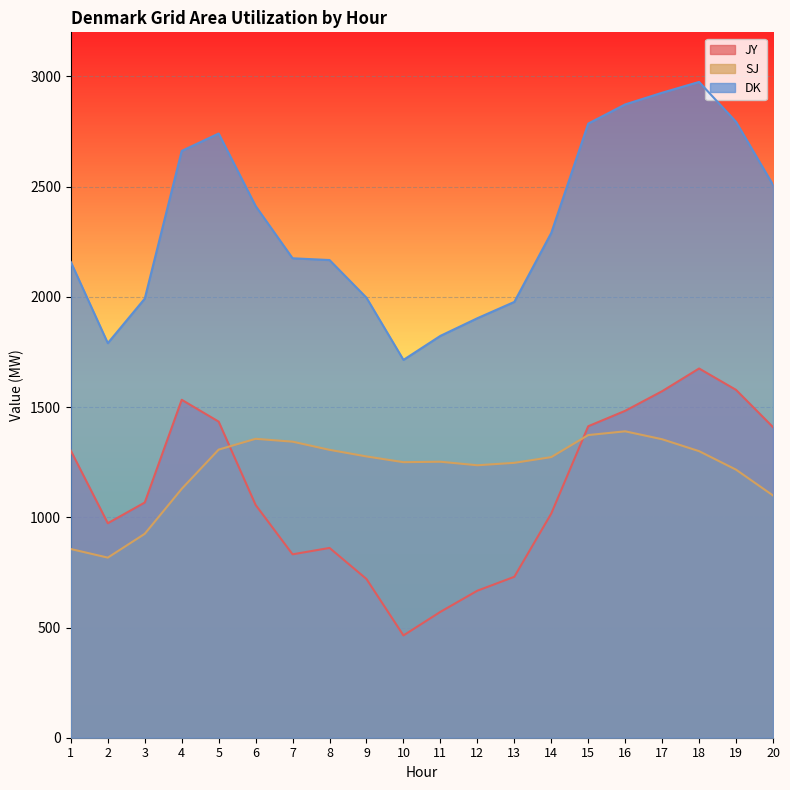

What is the spread (max minus min) of values at 8?

1306